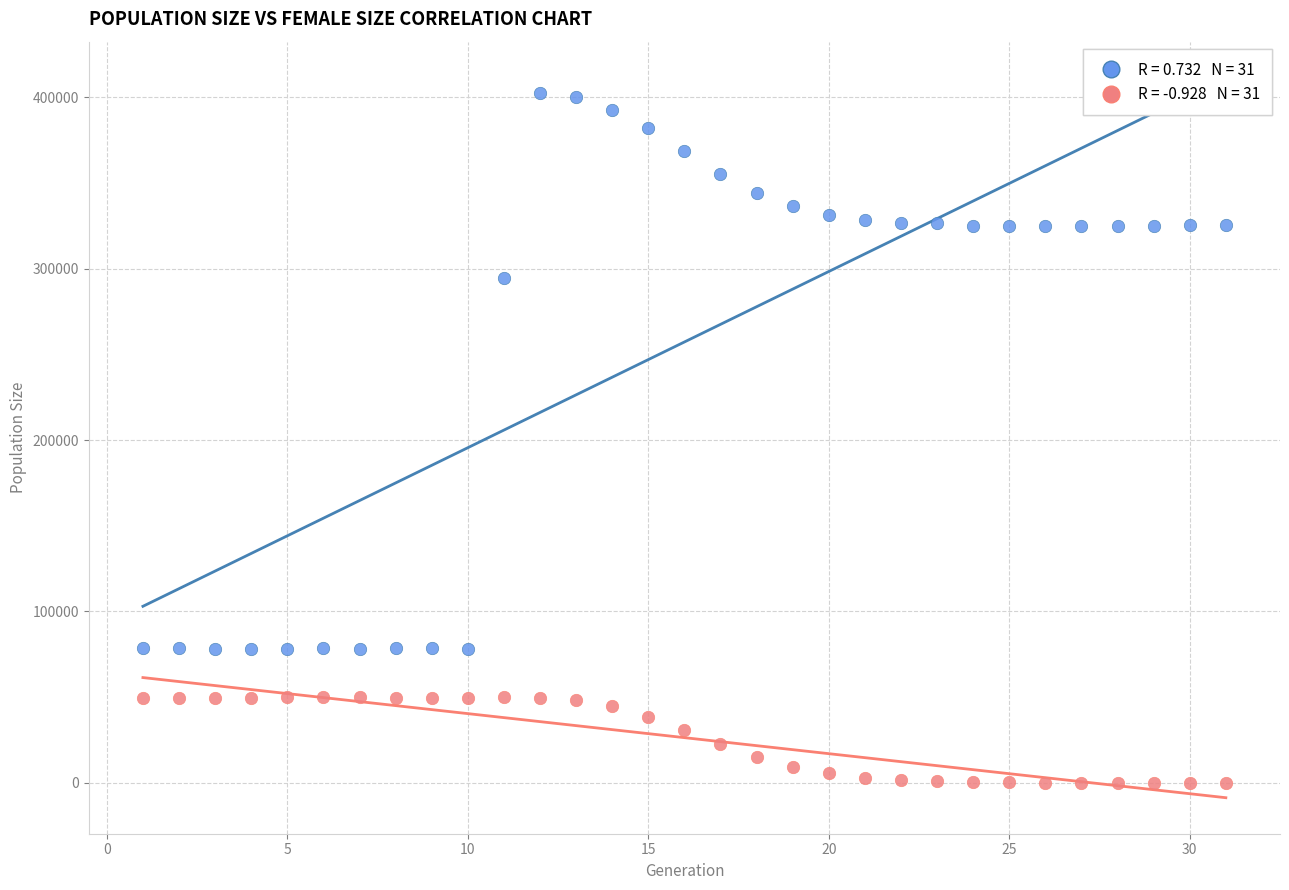

Across all data points, what is the range of X values (max minus min)?

30